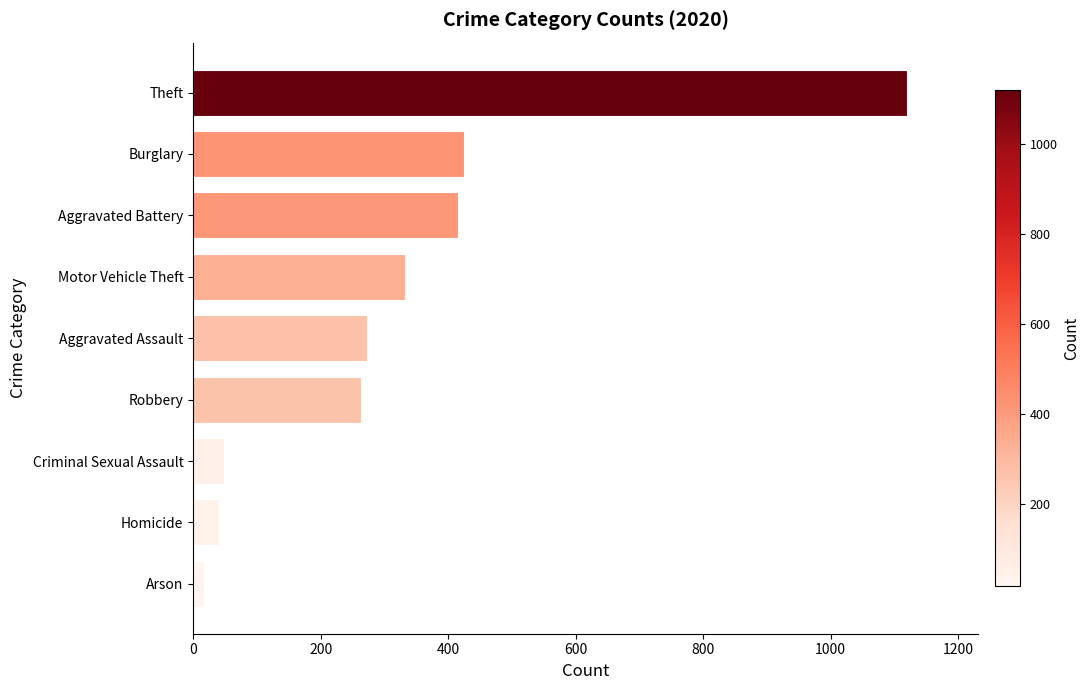

How many values are below 273?

4